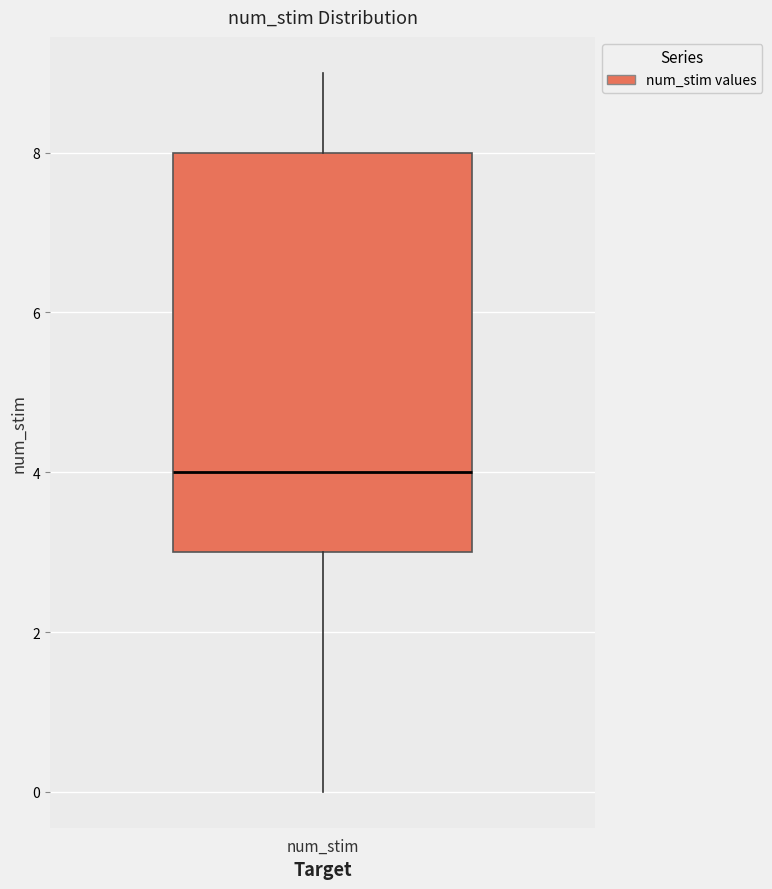

Transcribe this box plot: give where the median line is, the range the box spans, and where the two whiskers end, as read against the y-axis. The values are not printed on the chart, so give them approximately, as read against the axis.

median 4, box 3 to 8, whiskers 0 to 9